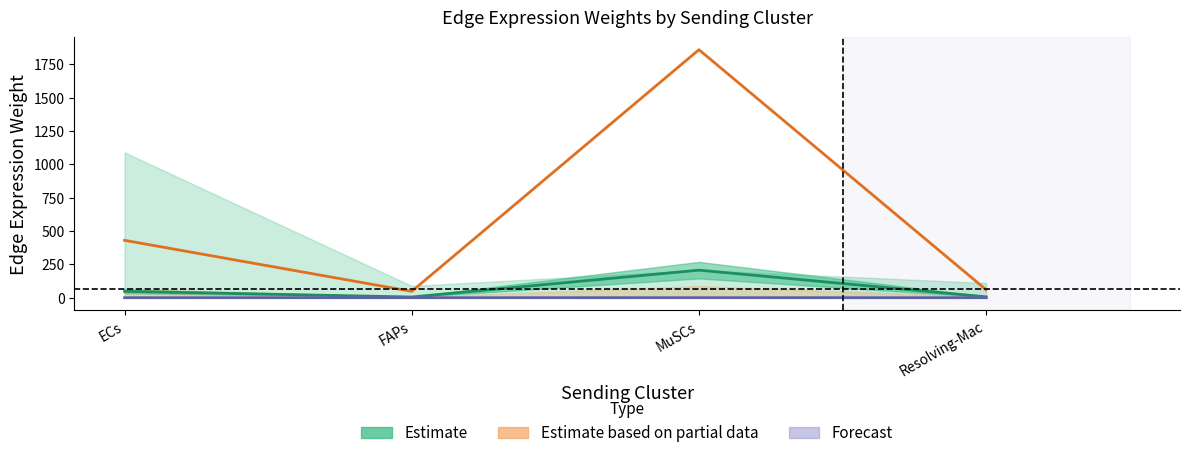

Rank the series at ECs from lowest to highest value.

Forecast, Estimate, Estimate based on partial data